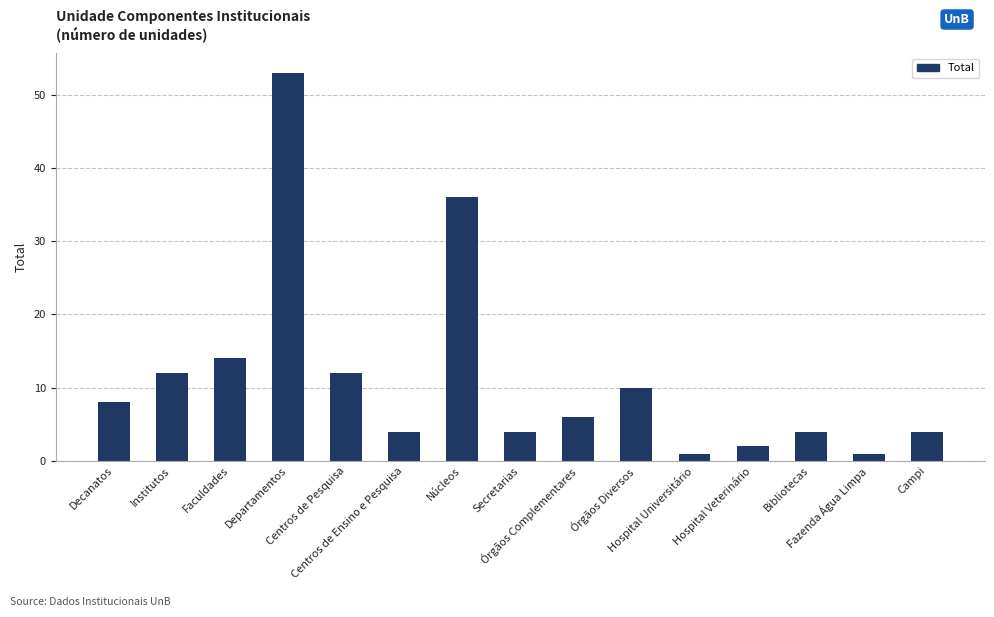

How many distinct data groups are displayed?

1